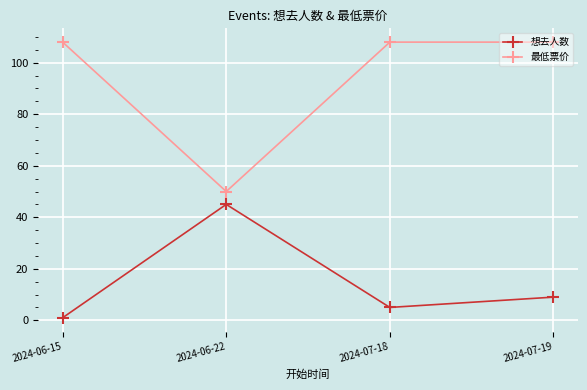

What value does the 最低票价 series have at 2024-07-18?

108